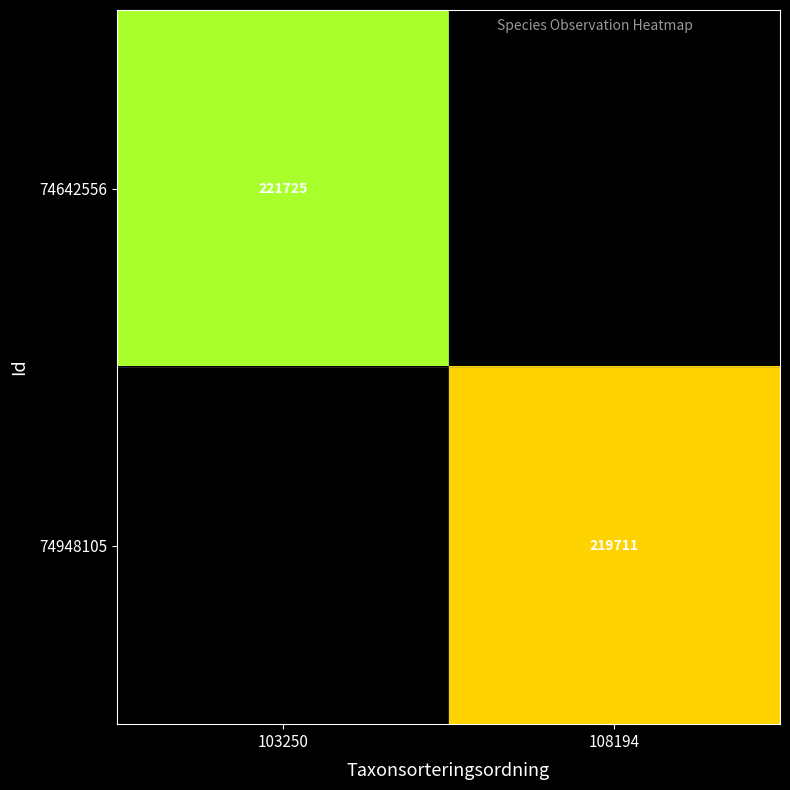

Which has a higher value, 108194 or 103250?

103250